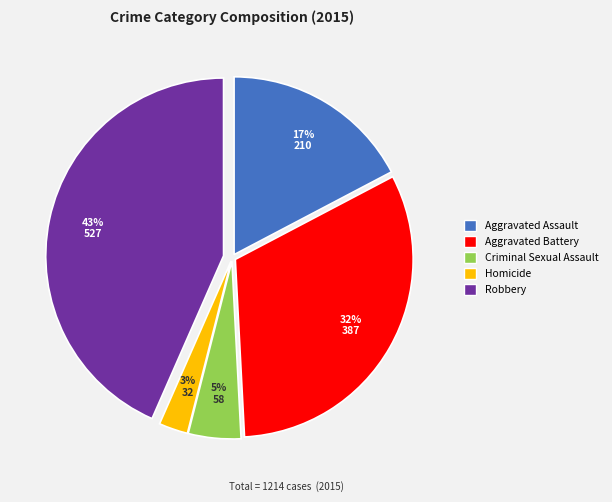

Rank the categories by value from lowest to highest.

Homicide, Criminal Sexual Assault, Aggravated Assault, Aggravated Battery, Robbery